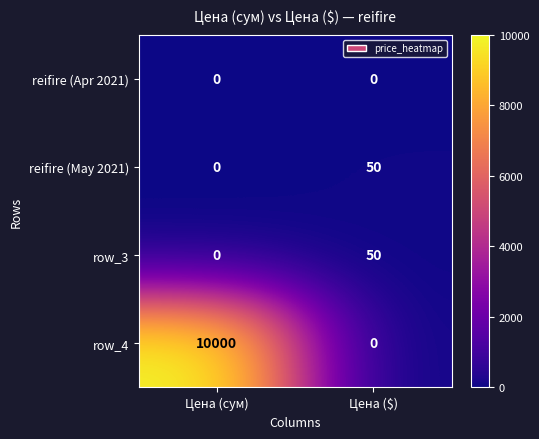

True or false: row_3 has a value of 4310 at Цена ($).

False